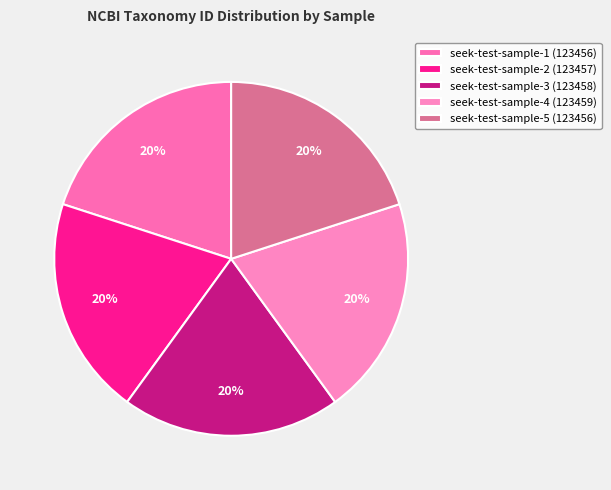

What is the change in value from seek-test-sample-1 to seek-test-sample-3?

+2